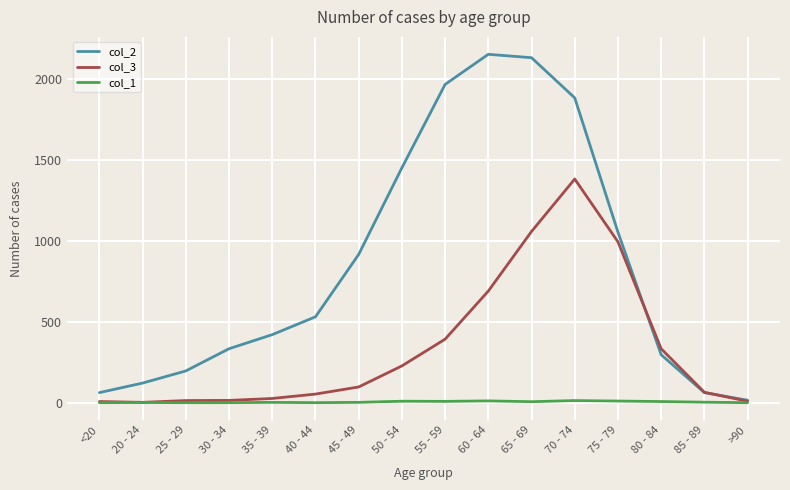

Which series has the widest spread of values?

col_2